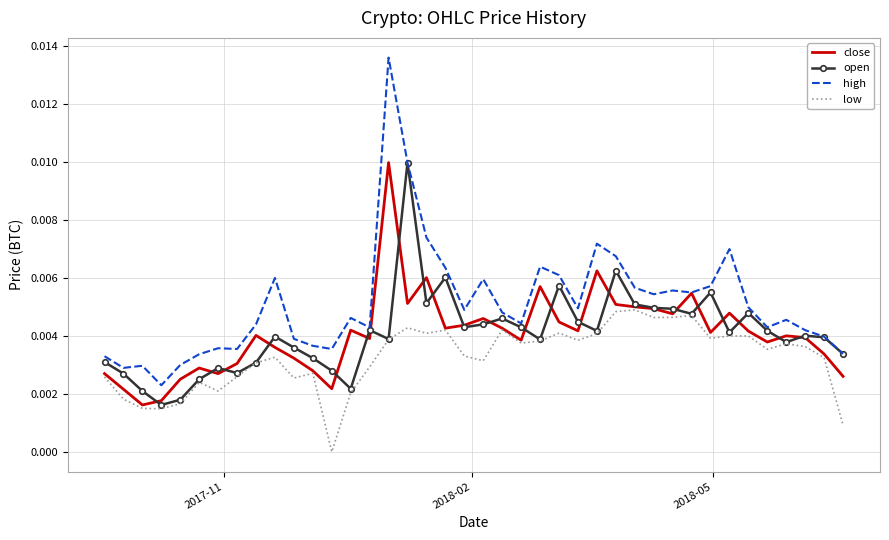

Which series has the largest range (max minus min)?

high